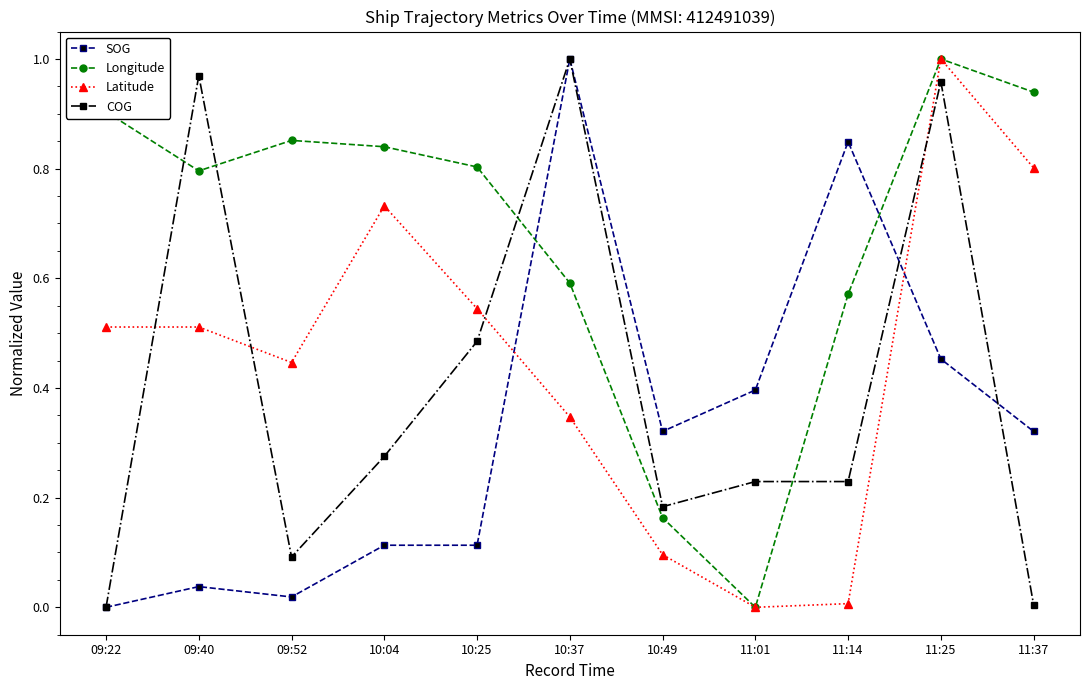

Where is the first local minimum for Latitude?

09:52